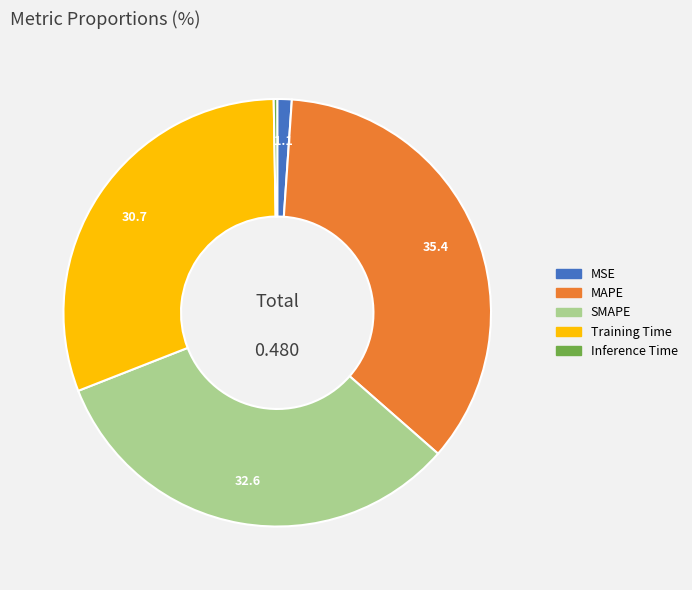

Which category has the biggest portion of the pie?

MAPE